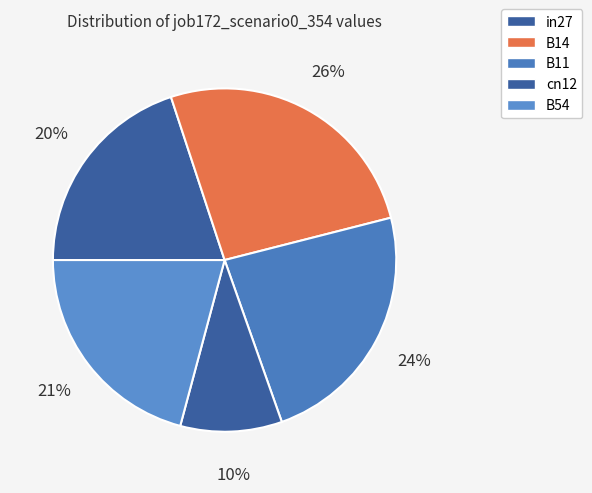

Is it true that in27 is 27% of the pie?

False